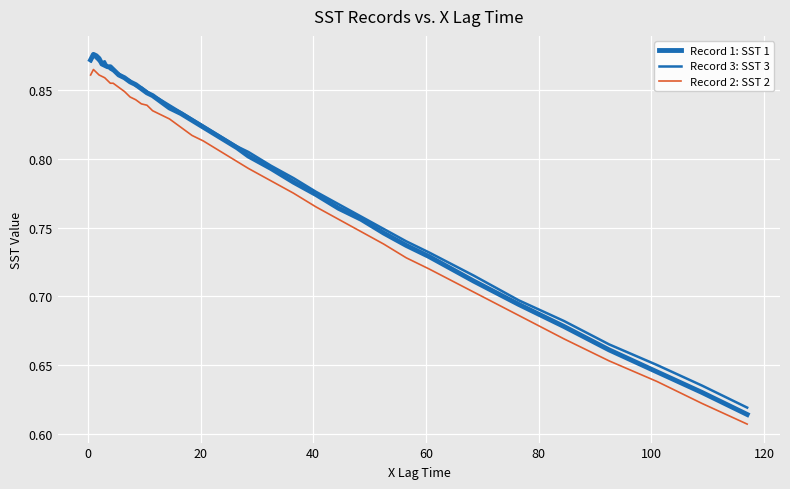

Does the chart display data point markers on the line(s)?

No